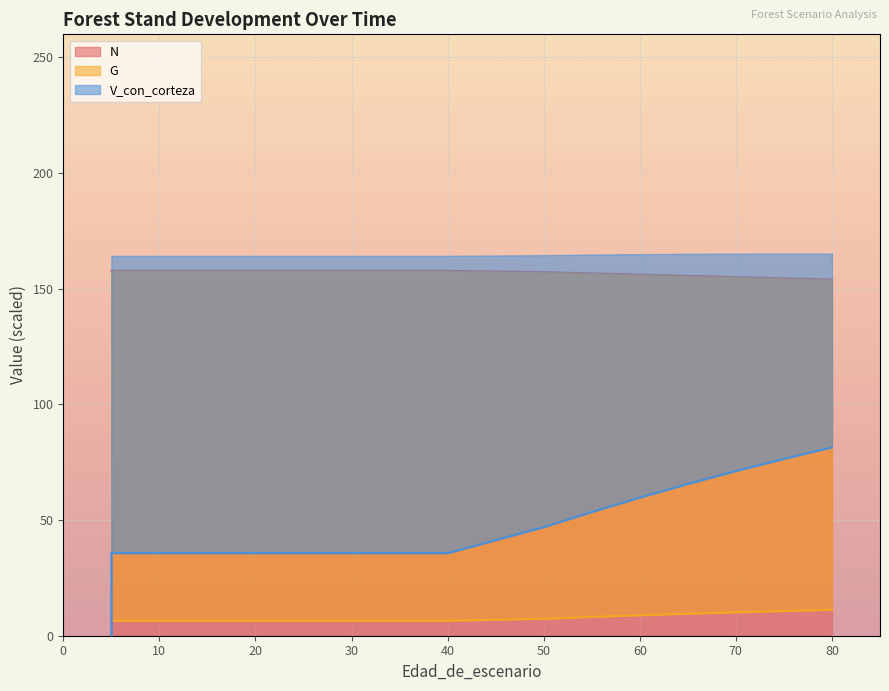

What is the approximate value of G at 30?

6.5